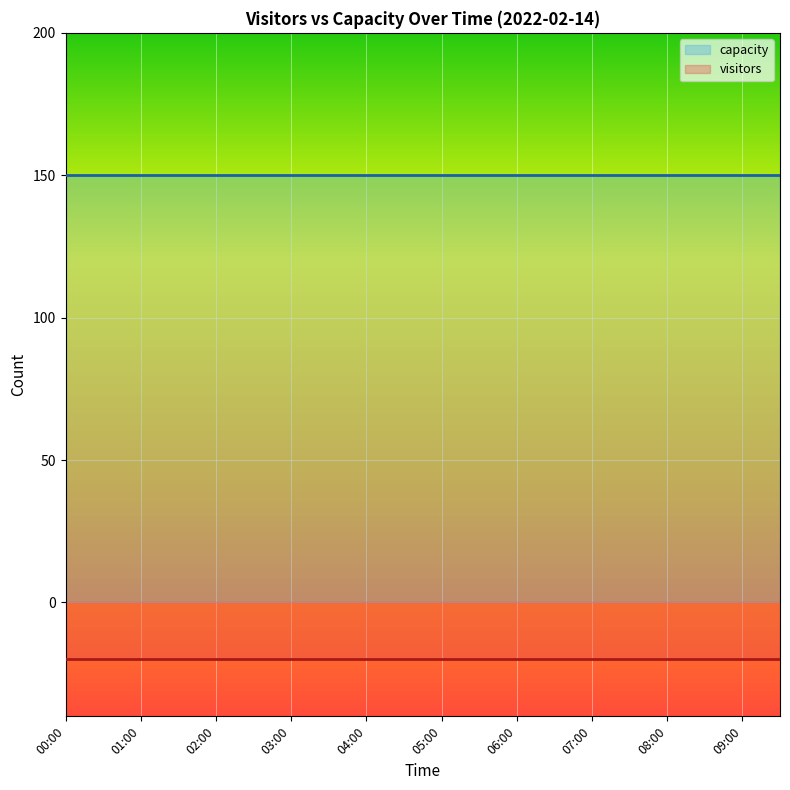

Which has a higher value, 00:30 or 05:30?

00:30